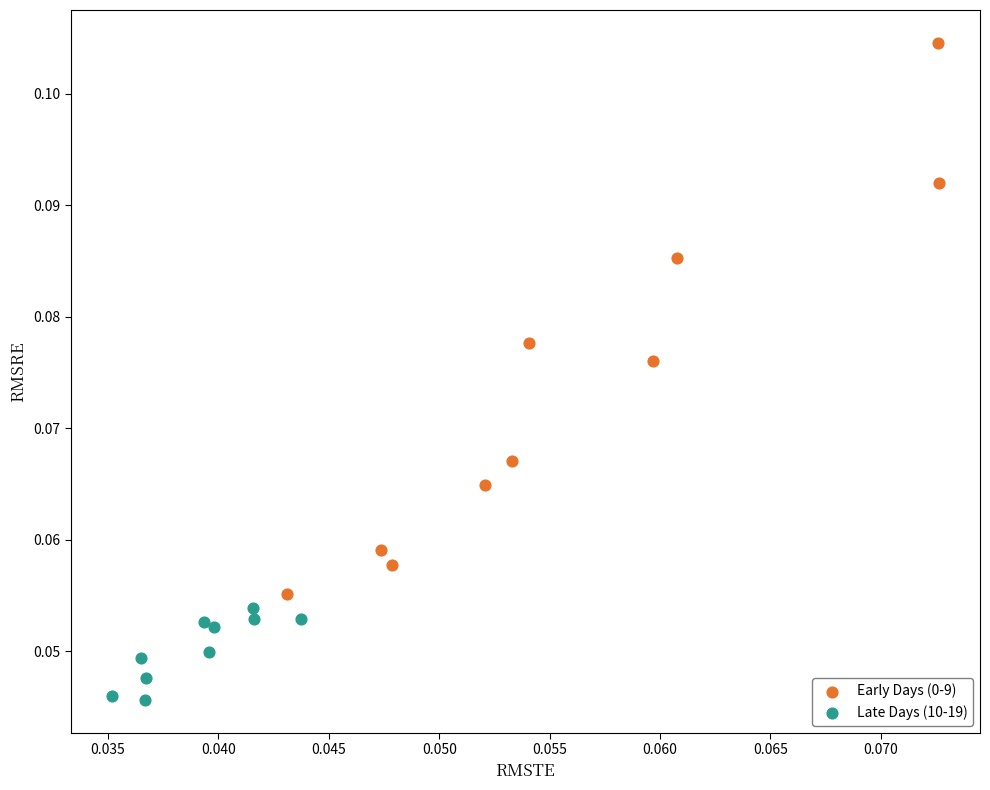

Which series contains the lowest Y value?

Late Days (10-19)